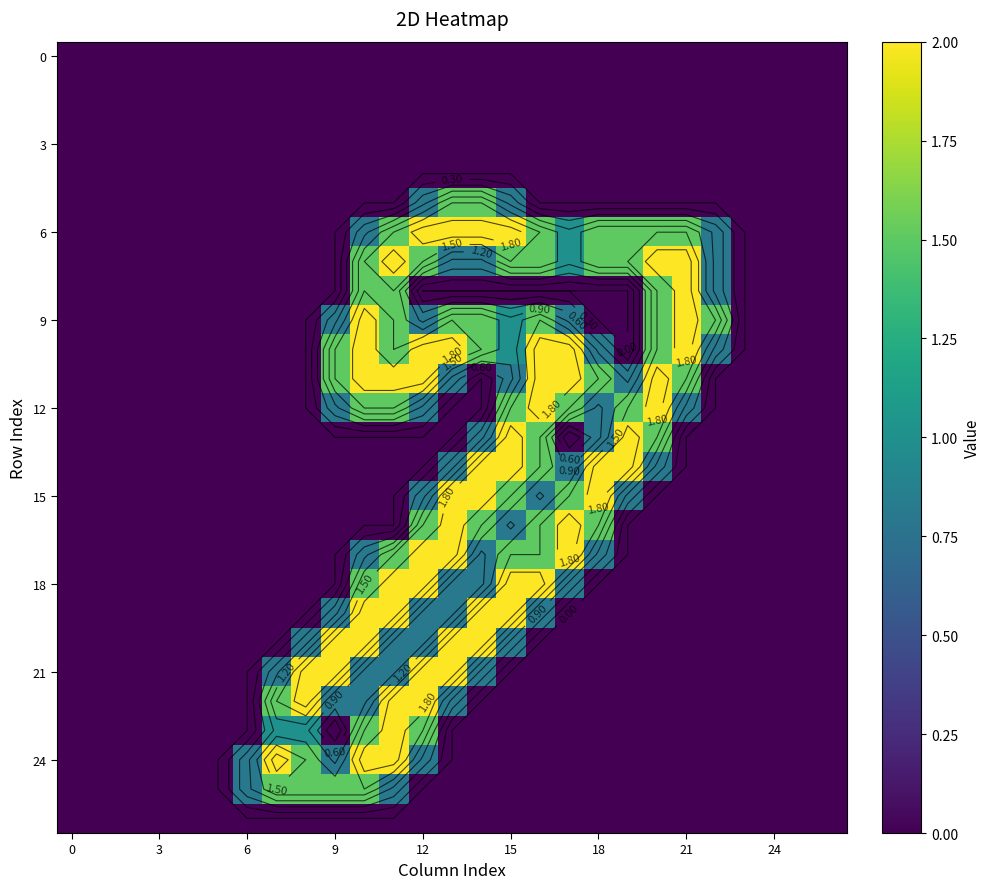

Count the number of categories in the chart.

27